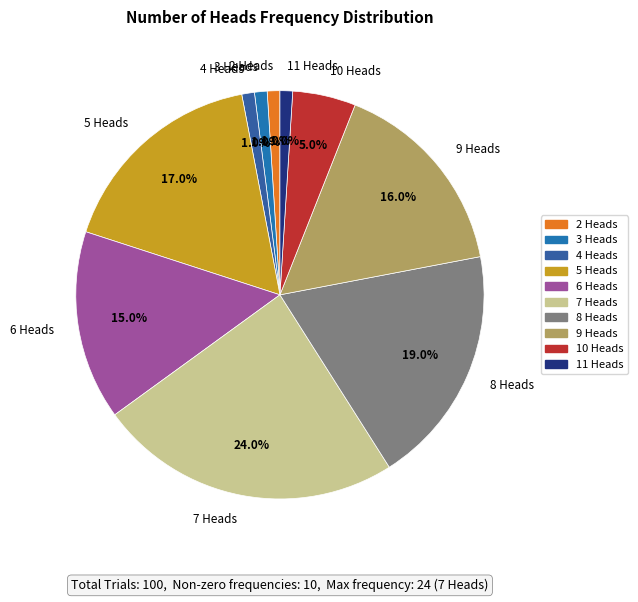

Does any single category account for the majority?

No